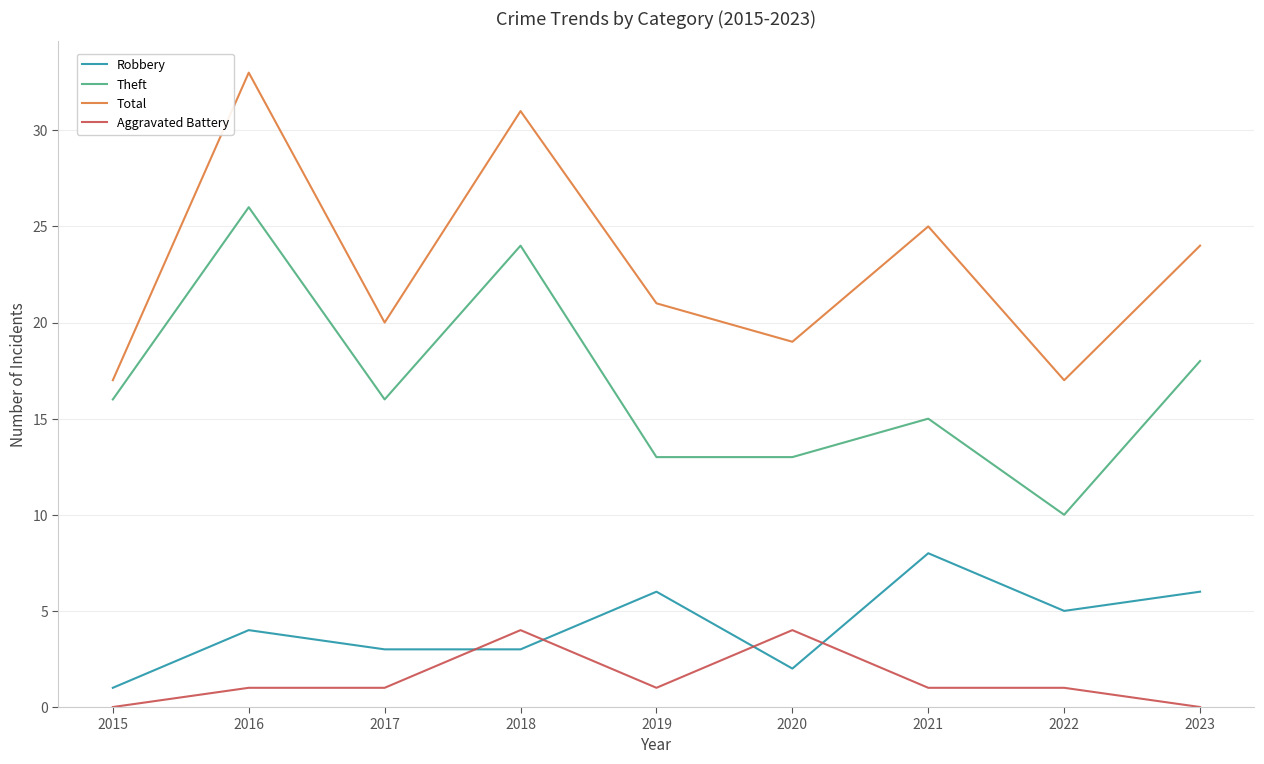

True or false: Aggravated Battery and Total intersect in this chart.

False